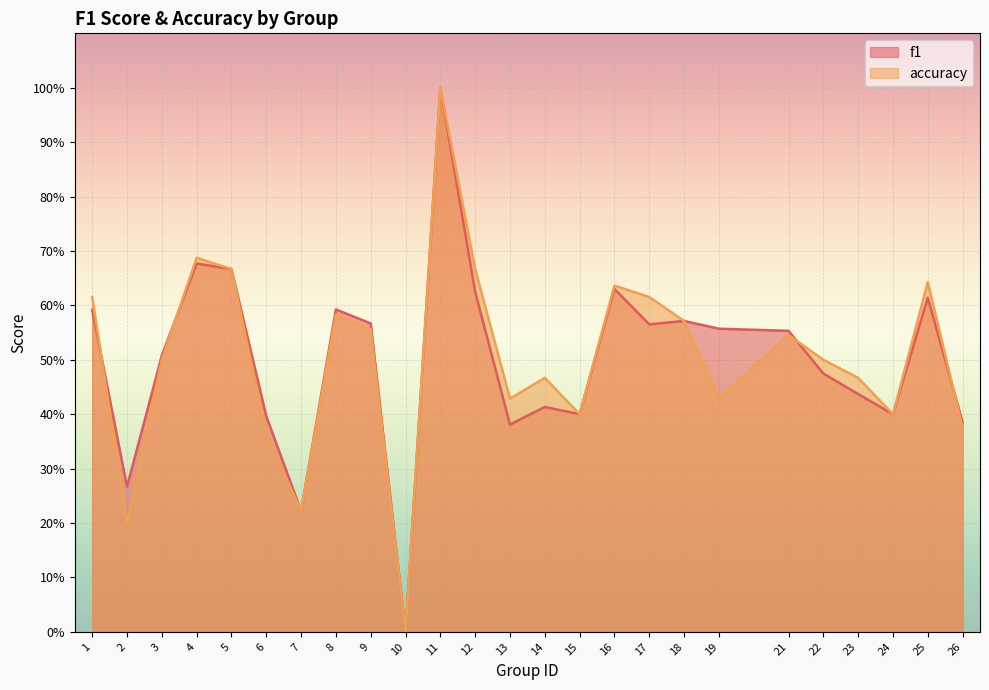

Which category has the lowest value in the accuracy series?

10